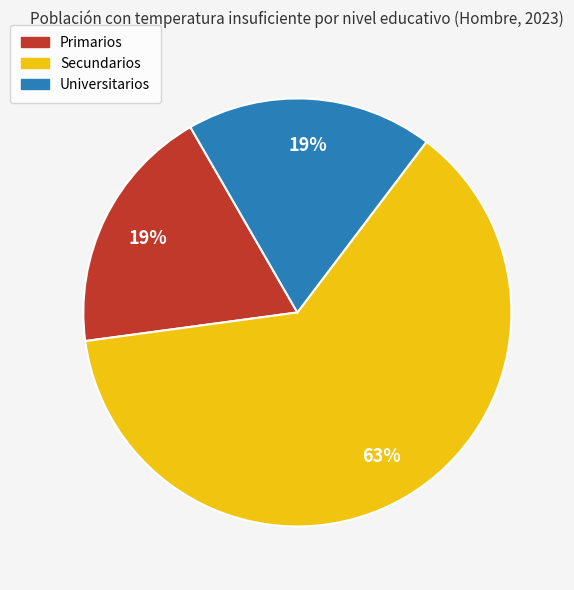

What percentage is the Primarios slice, to the nearest percent?

19%